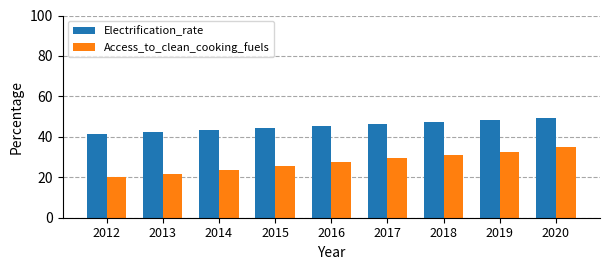

The value of Electrification_rate at 2020 is 81.3. True or false?

False